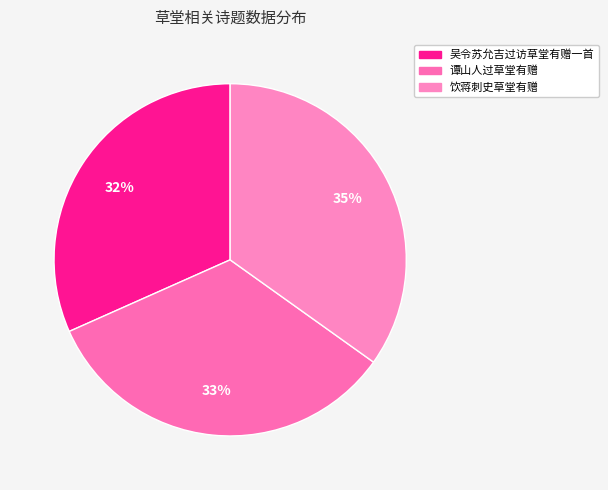

What is the smallest slice in the pie chart?

吴令苏允吉过访草堂有赠一首